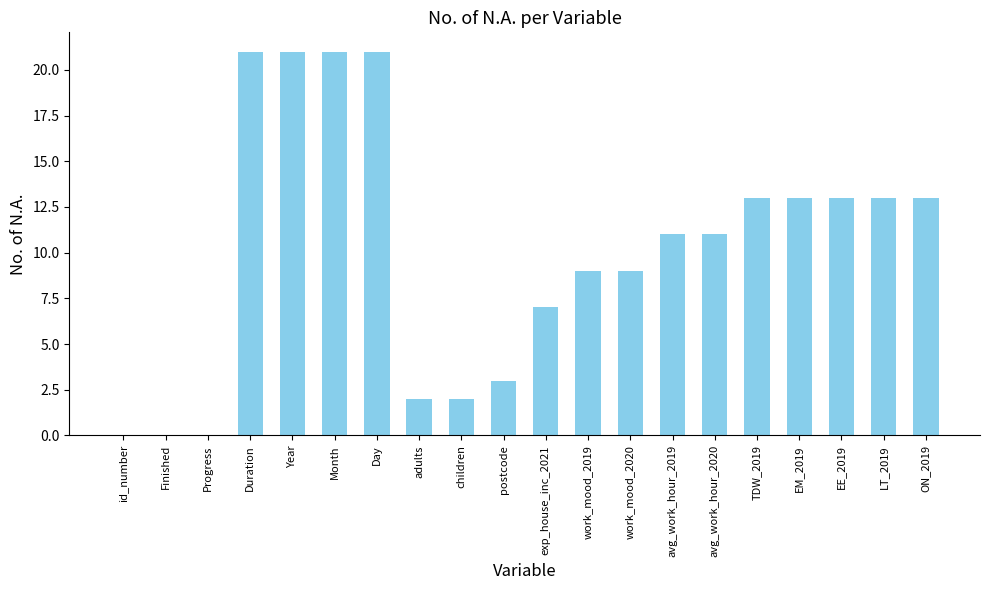

What value does the data have at Month, to the nearest 5?

20